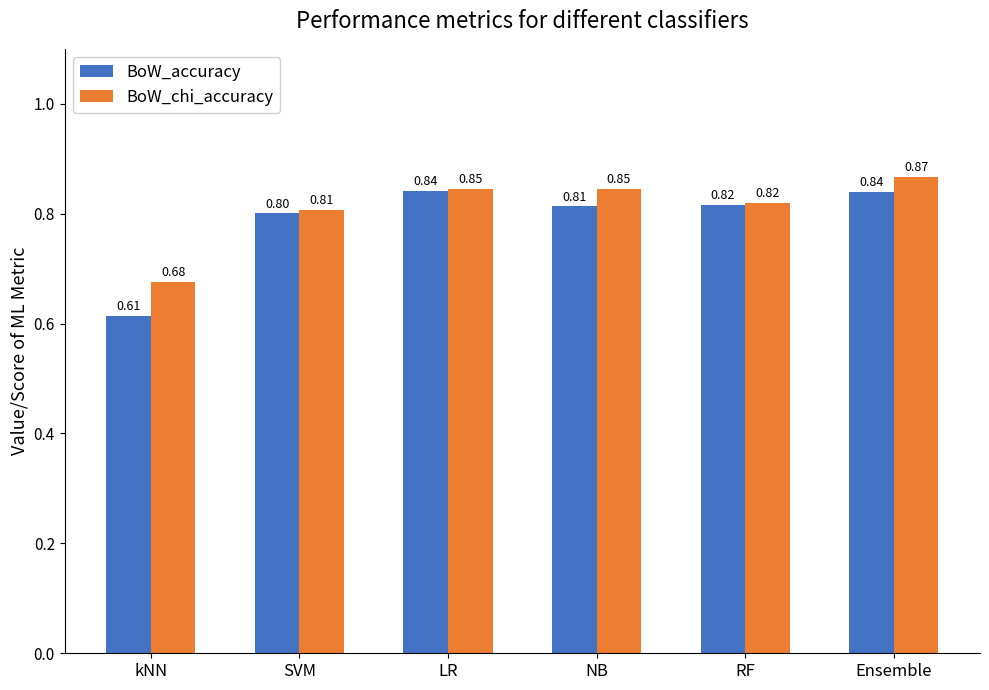

Count the BoW_chi_accuracy values in the range 0 to 1.

6